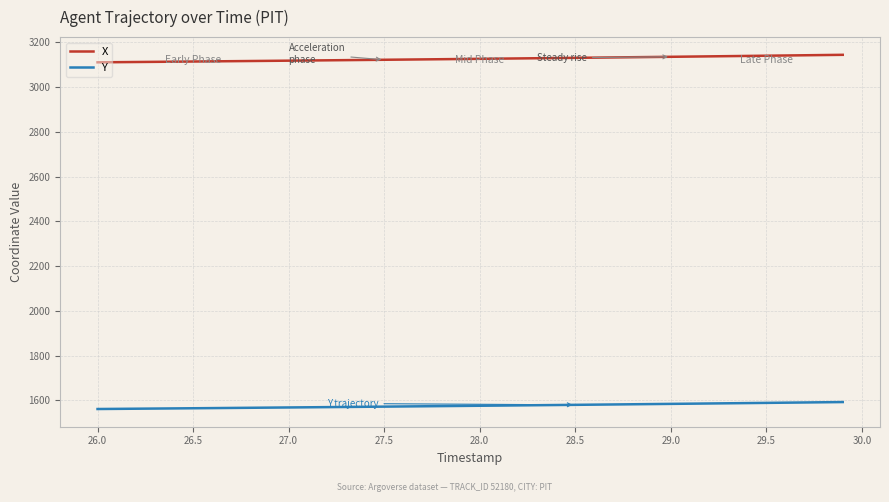

What is the minimum value shown in the chart?

1560.9